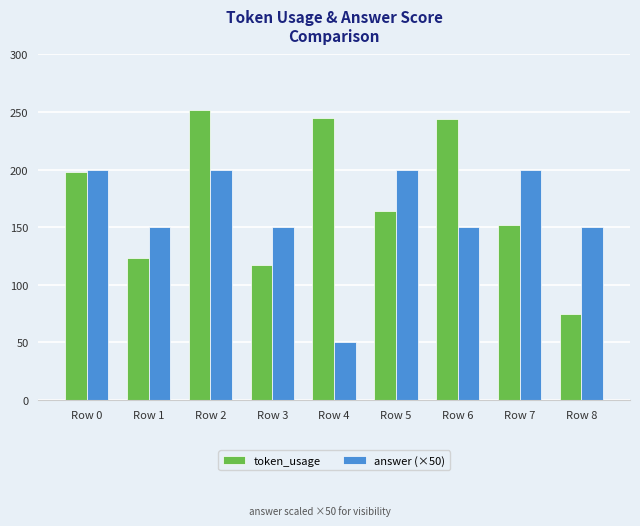

How many values in the token_usage series are below 164?

4